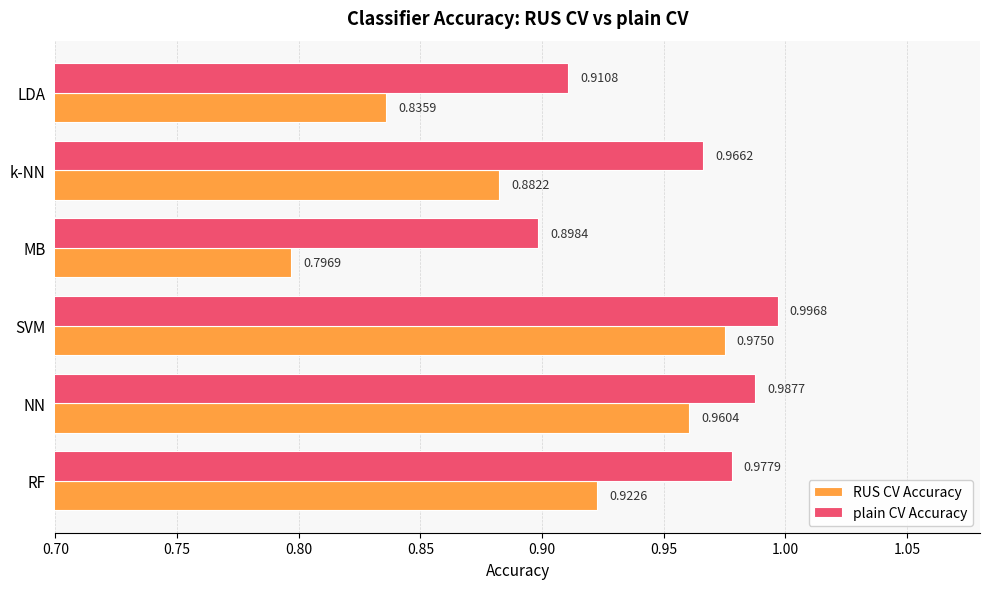

Rank the series by their average value, from highest to lowest.

plain CV Accuracy, RUS CV Accuracy